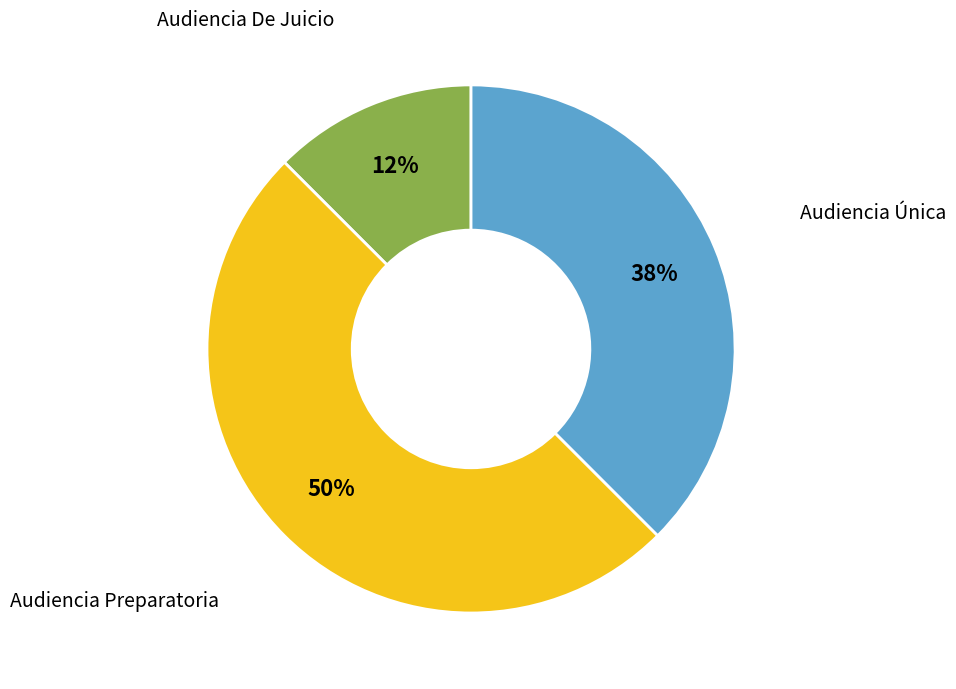

To the nearest percent, what is the average slice percentage?

33%